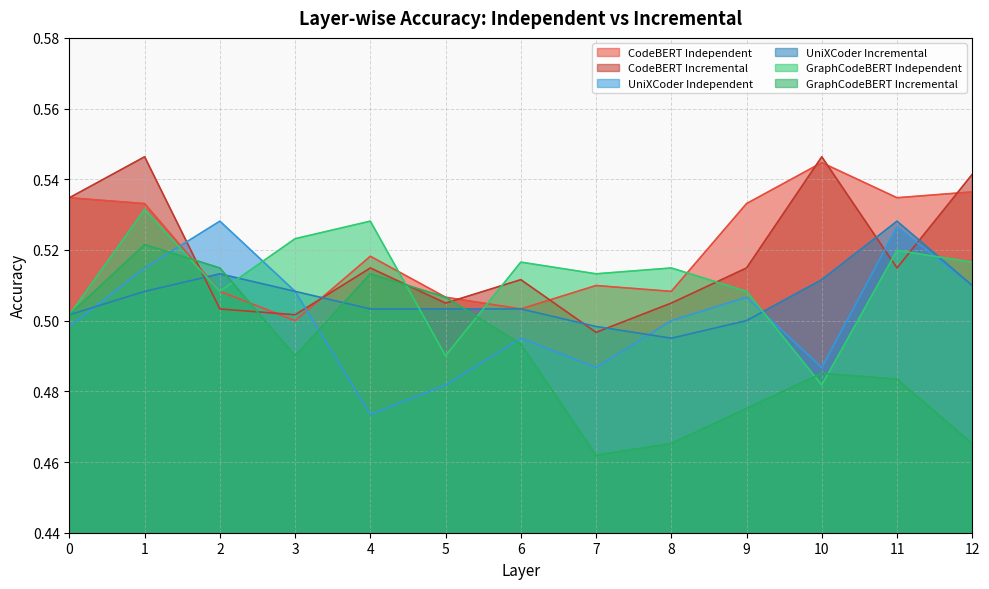

At which category does UniXCoder Independent reach its first local peak?

2